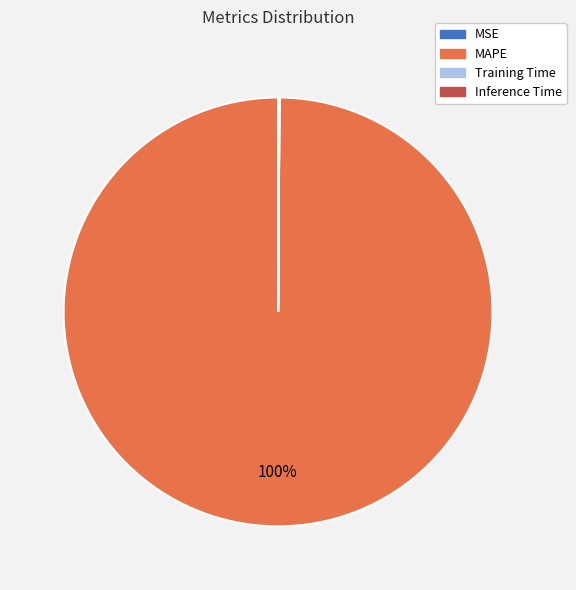

Does MAPE represent more than half of the total?

Yes